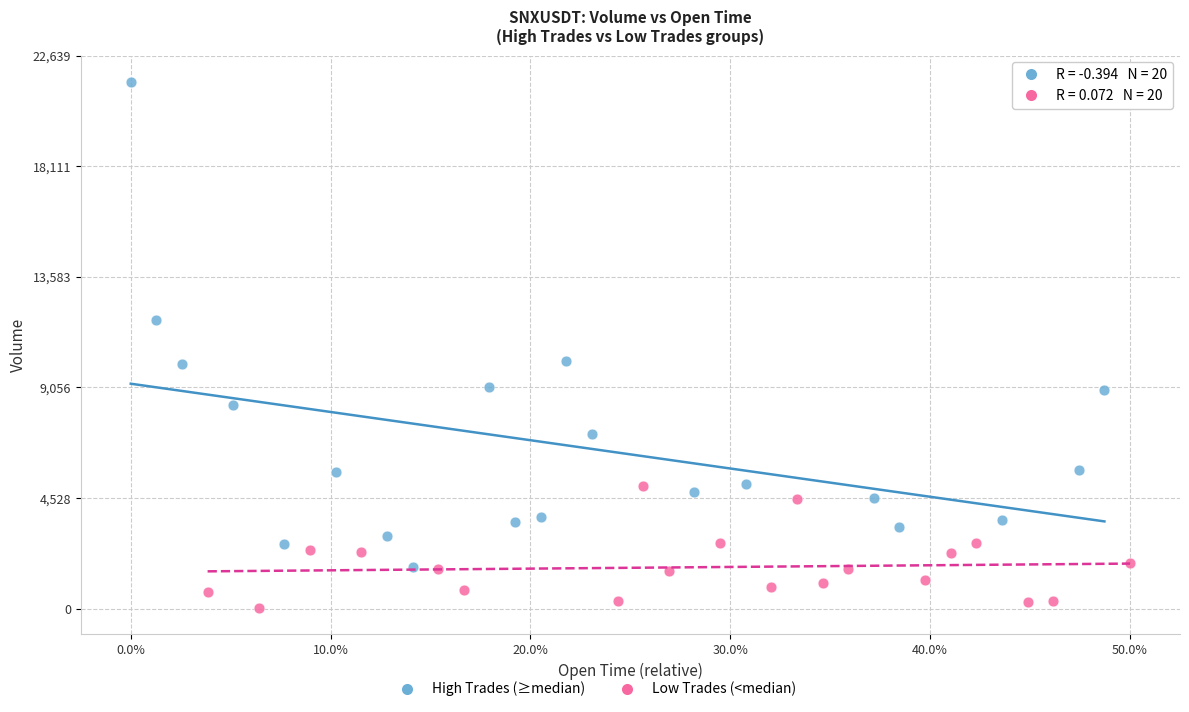

Which series contains the highest Y value?

High Trades (≥median)